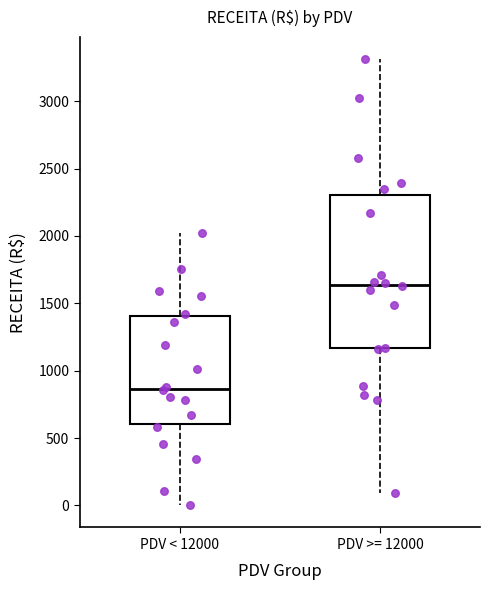

Comparing the boxes themselves (not the whiskers), which one is the tallest?

PDV >= 12000